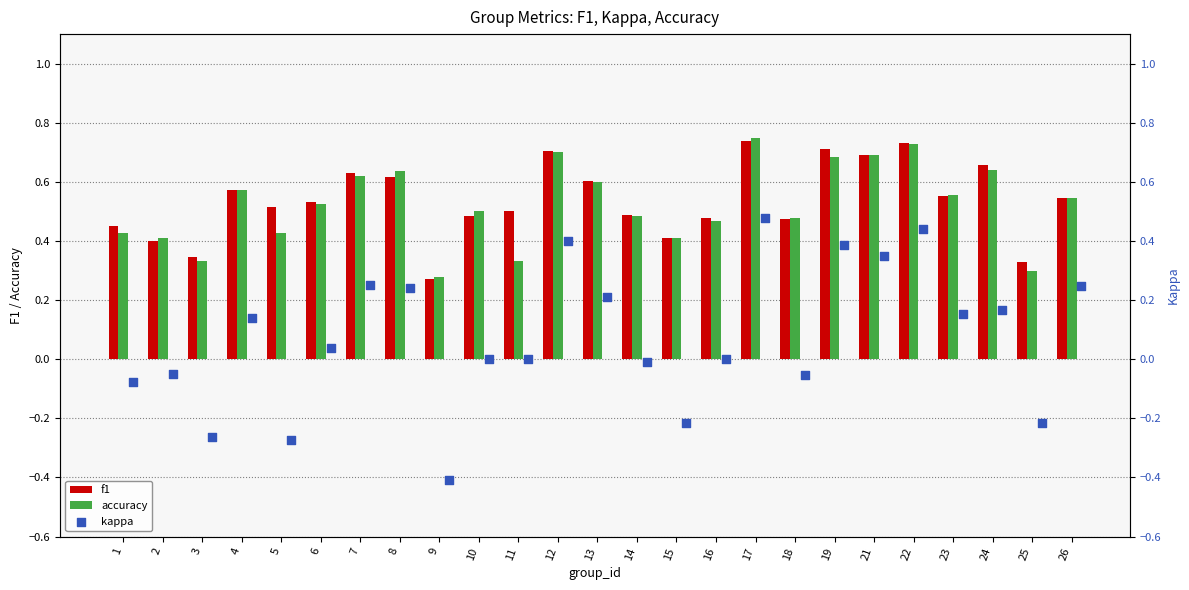

Which series has the largest Y range (max minus min)?

kappa